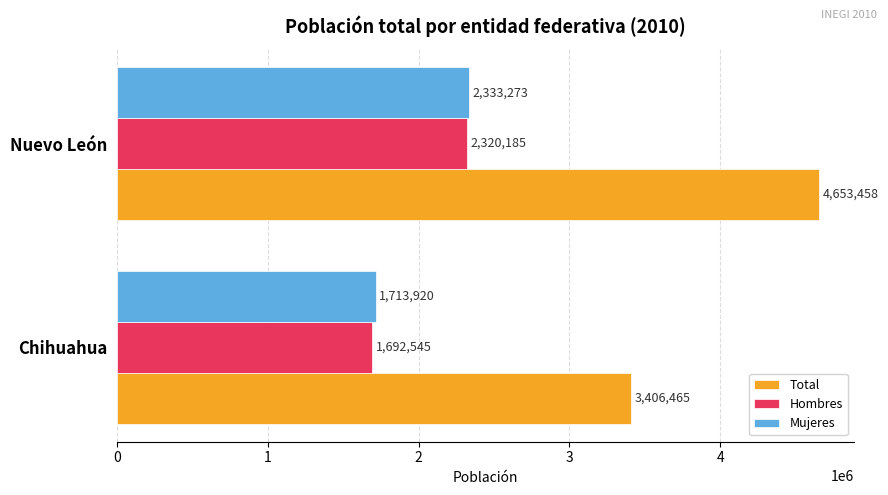

What is the sum of all Mujeres values?

4047193